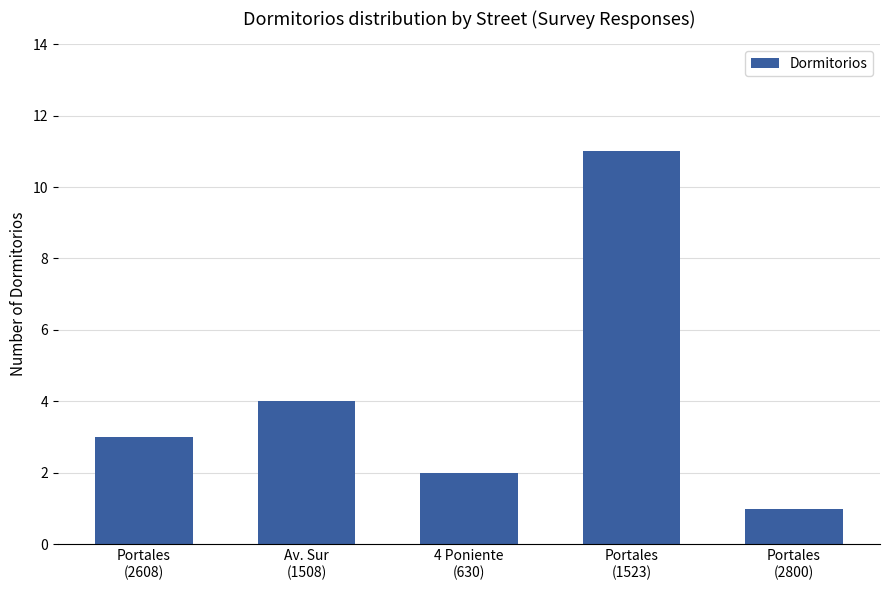

At which category does the chart reach its minimum across all series?

Portales
(2800)